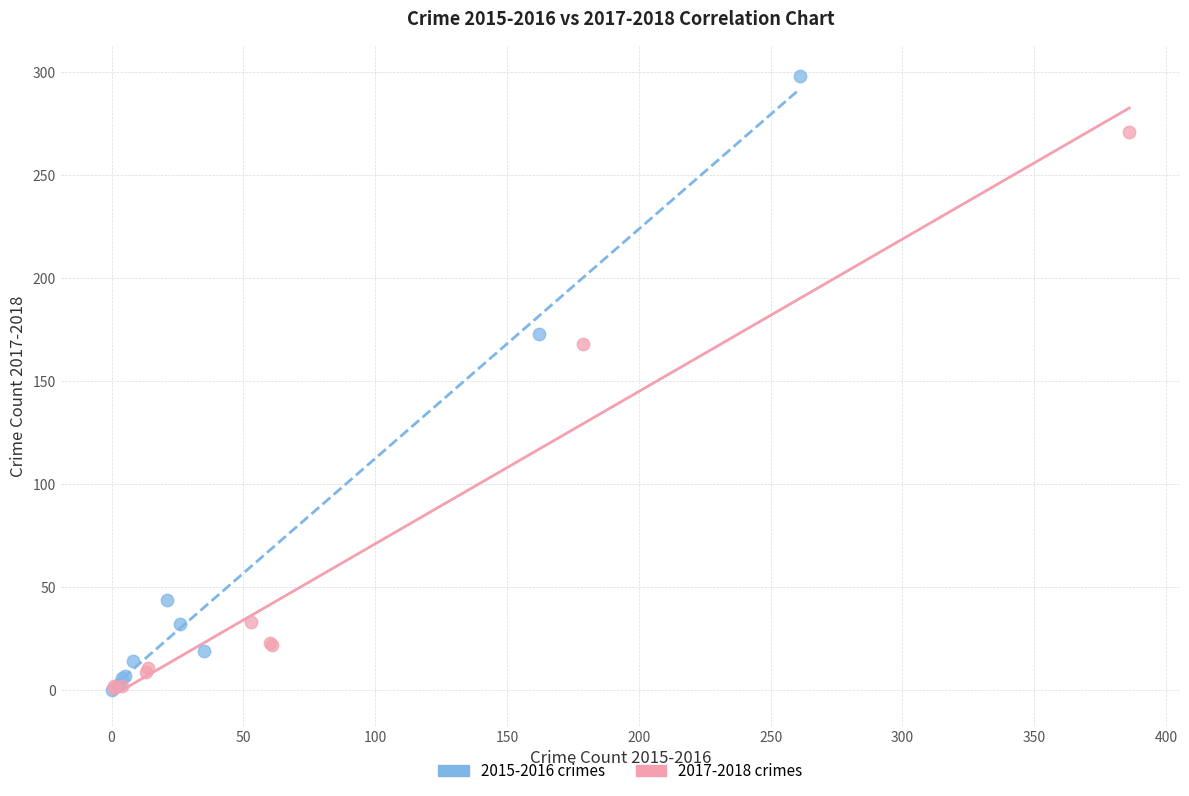

Which series reaches the maximum Y coordinate?

2015-2016 crimes